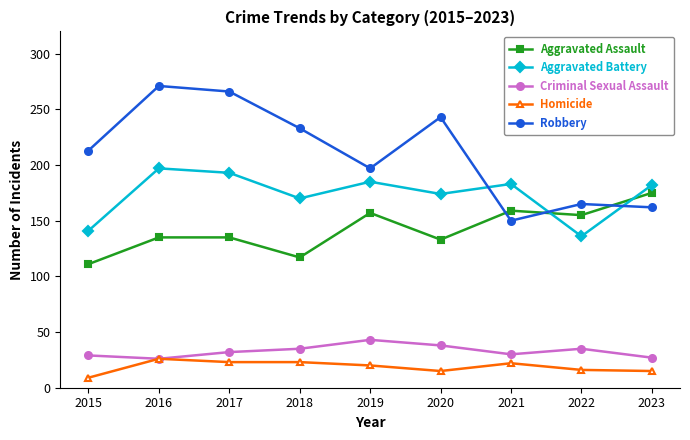

What is the difference between the Criminal Sexual Assault values at 2019 and 2017?

11